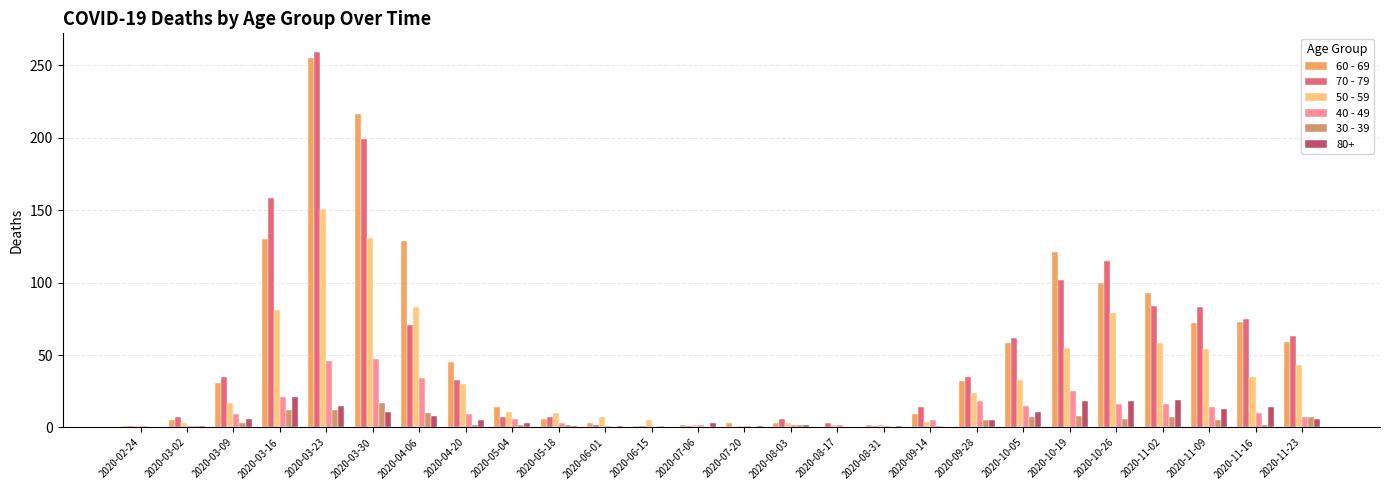

How many distinct data groups are displayed?

6